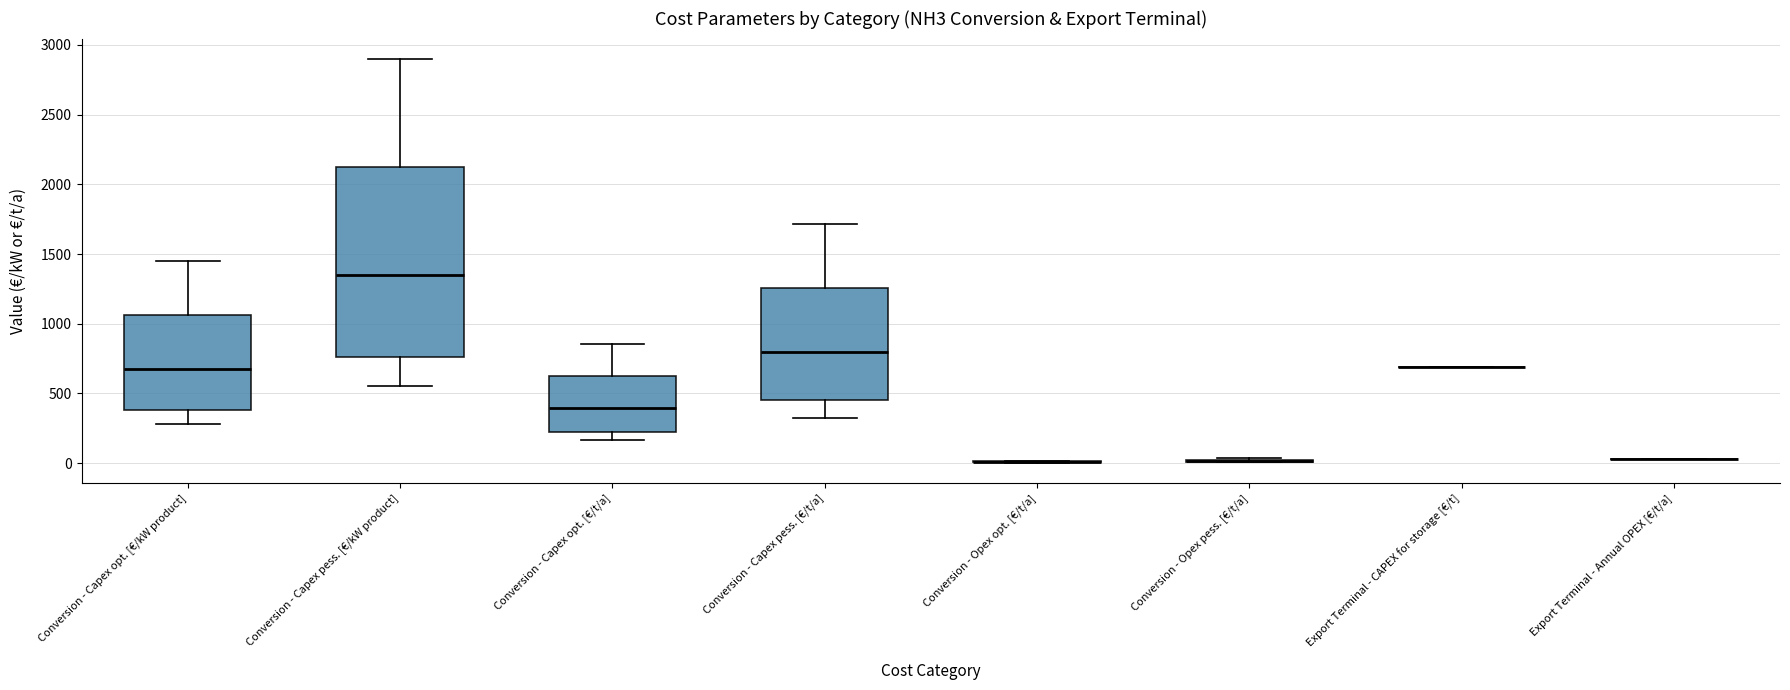

Comparing the boxes themselves (not the whiskers), which one is the tallest?

Conversion - Capex pess. [€/kW product]